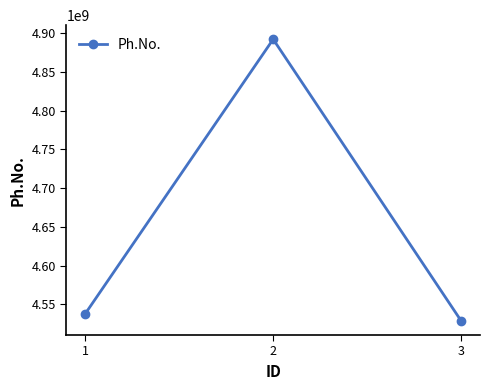

Does the chart have visible grid lines?

No